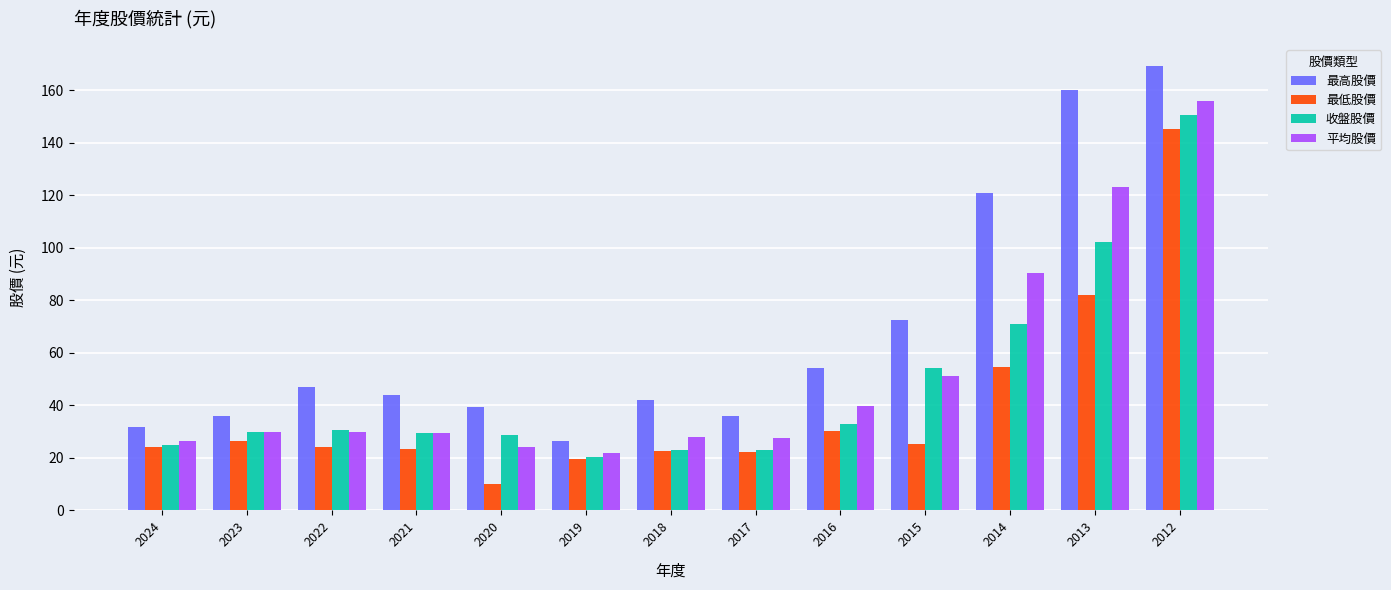

True or false: 最高股價 has a value of 31.9 at 2024.

True